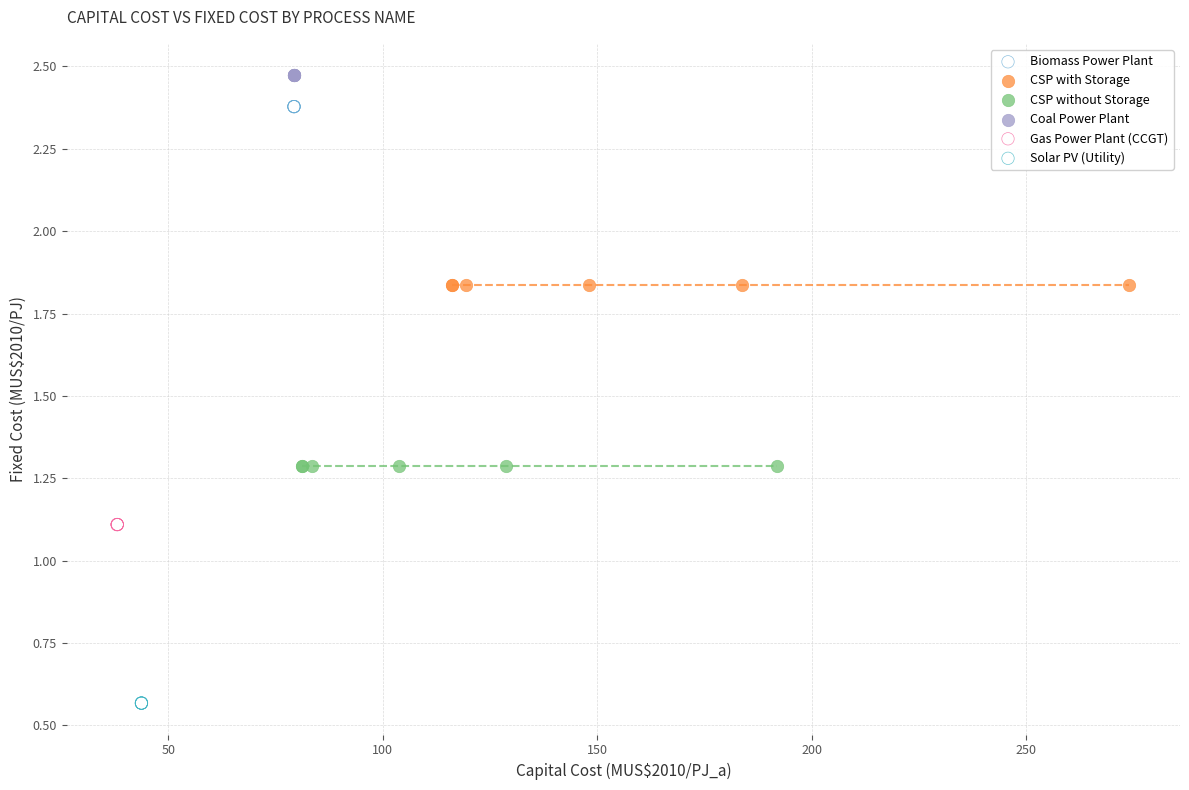

Which series contains the highest Y value?

Coal Power Plant